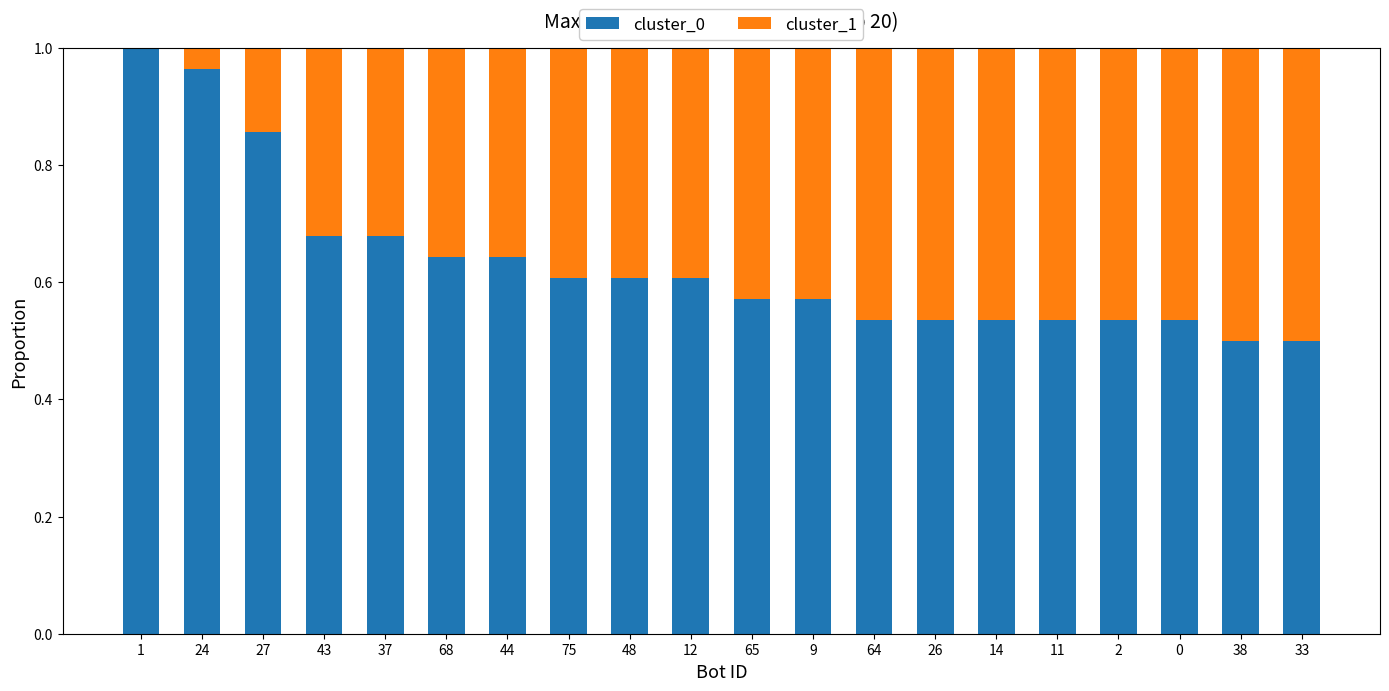

What is the sum of all cluster_0 values?

12.6